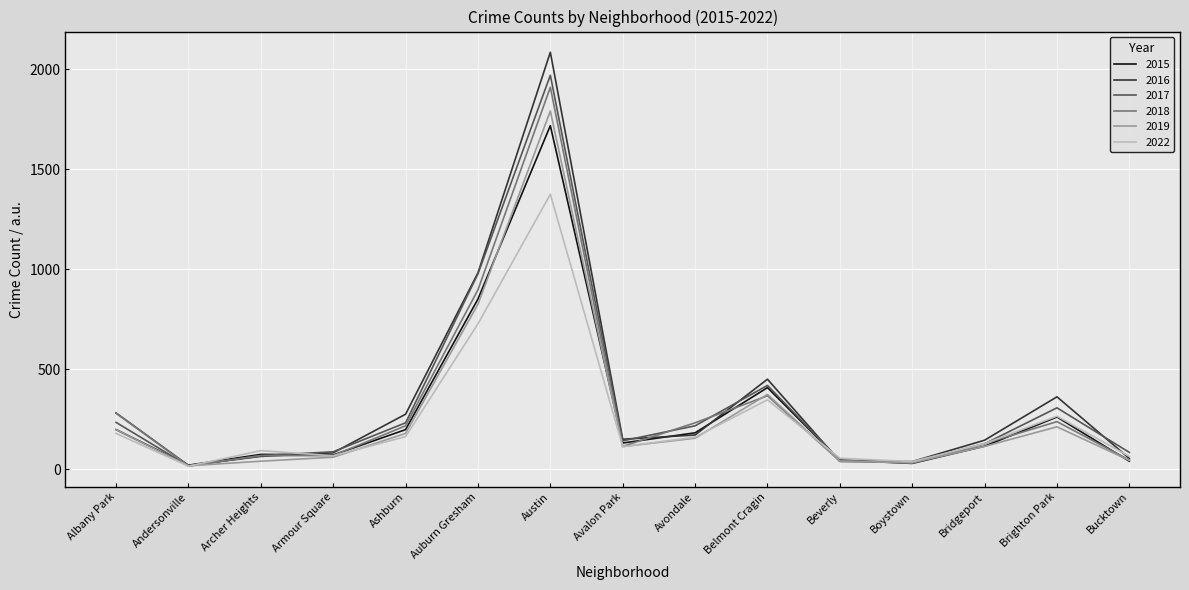

Which category has the highest value across all series?

Austin